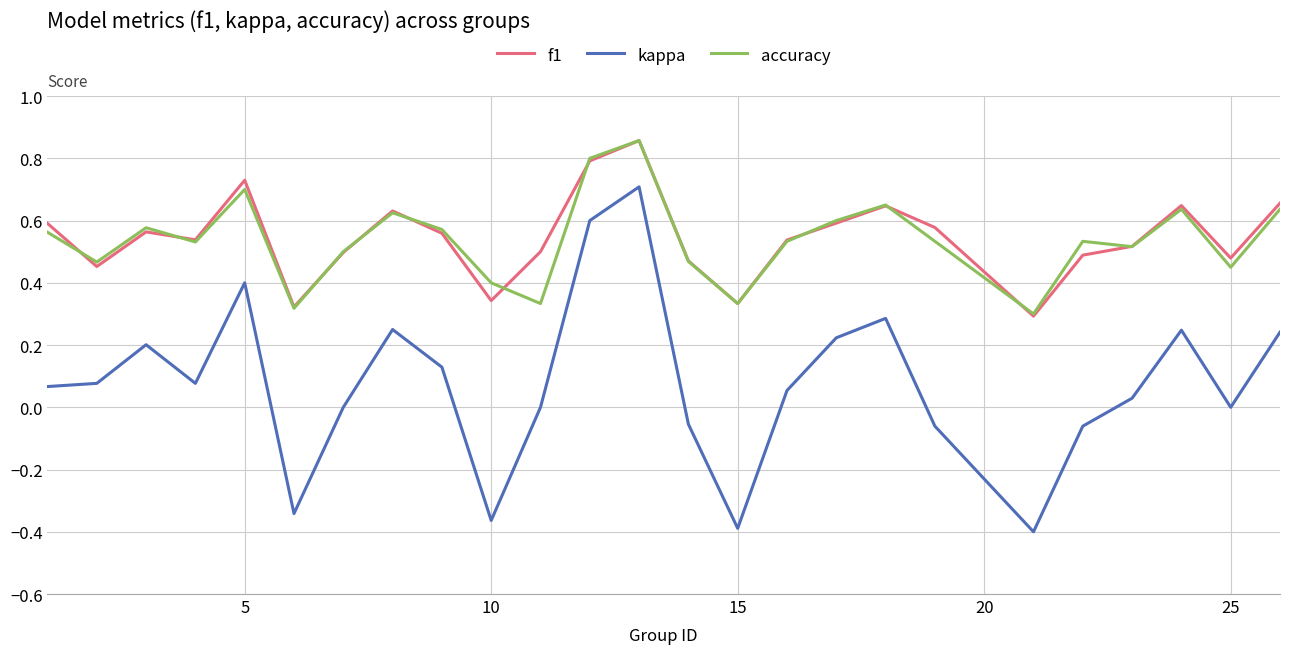

True or false: accuracy and kappa intersect in this chart.

False